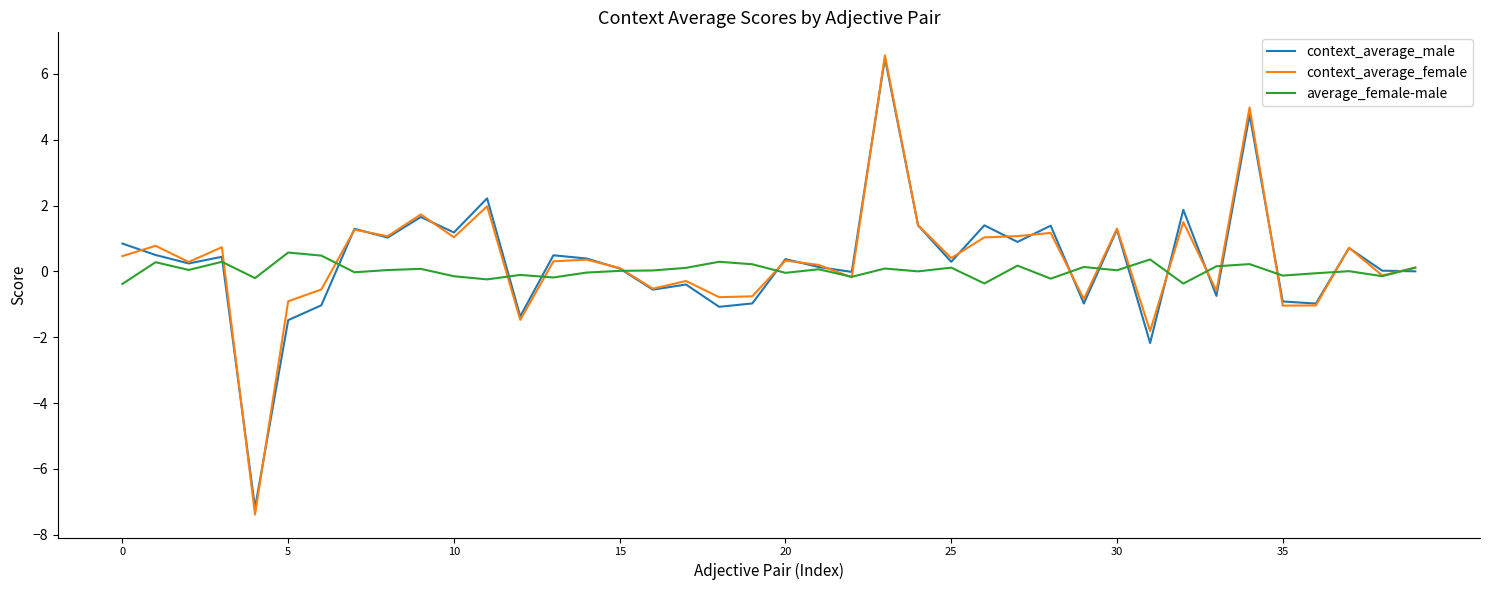

How many values in the context_average_female series exceed 0?

25